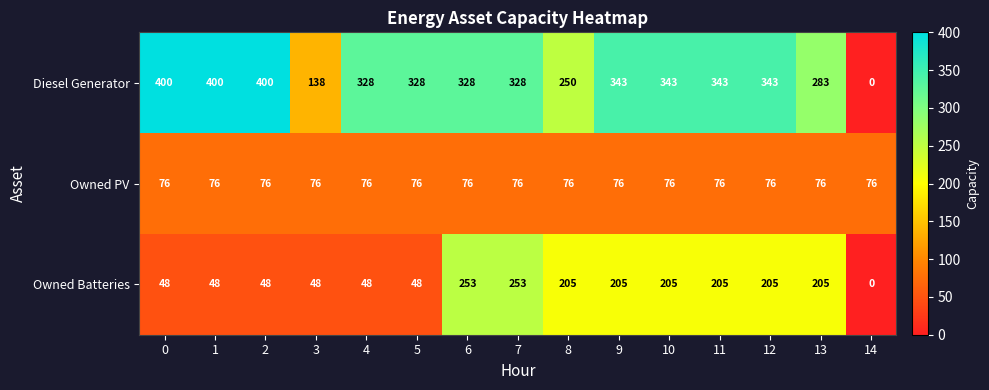

What is the difference between the second highest and minimum values in the Owned Batteries series?

253